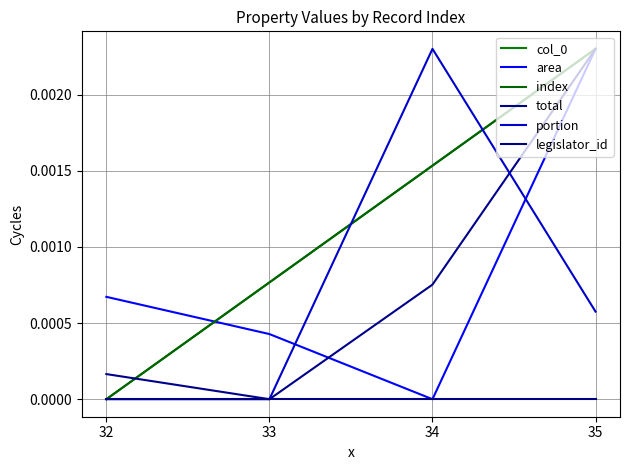

Which has a higher value, 34 or 35?

35